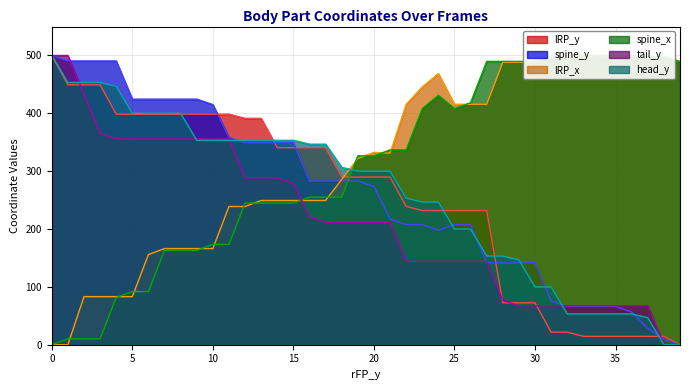

The value of spine_y at 25 is 321.3. True or false?

False